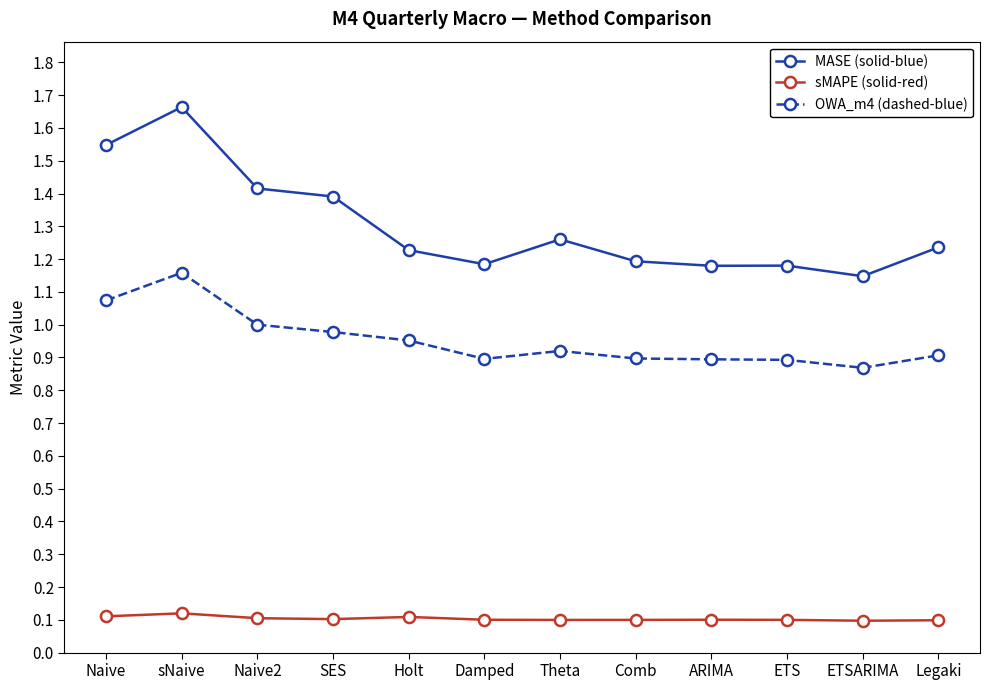

How many sMAPE (solid-red) values are between 0 and 1?

12